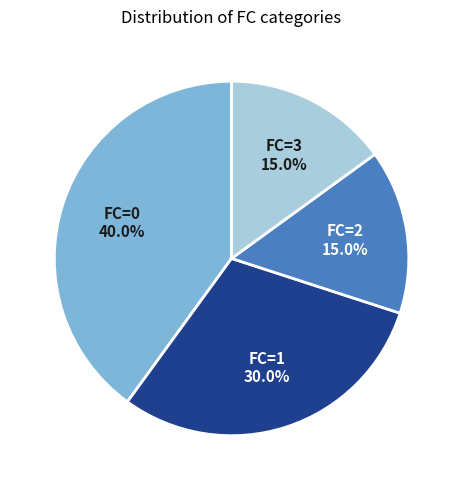

Approximately how many times larger is the value at FC=1 compared to FC=2?

2.0